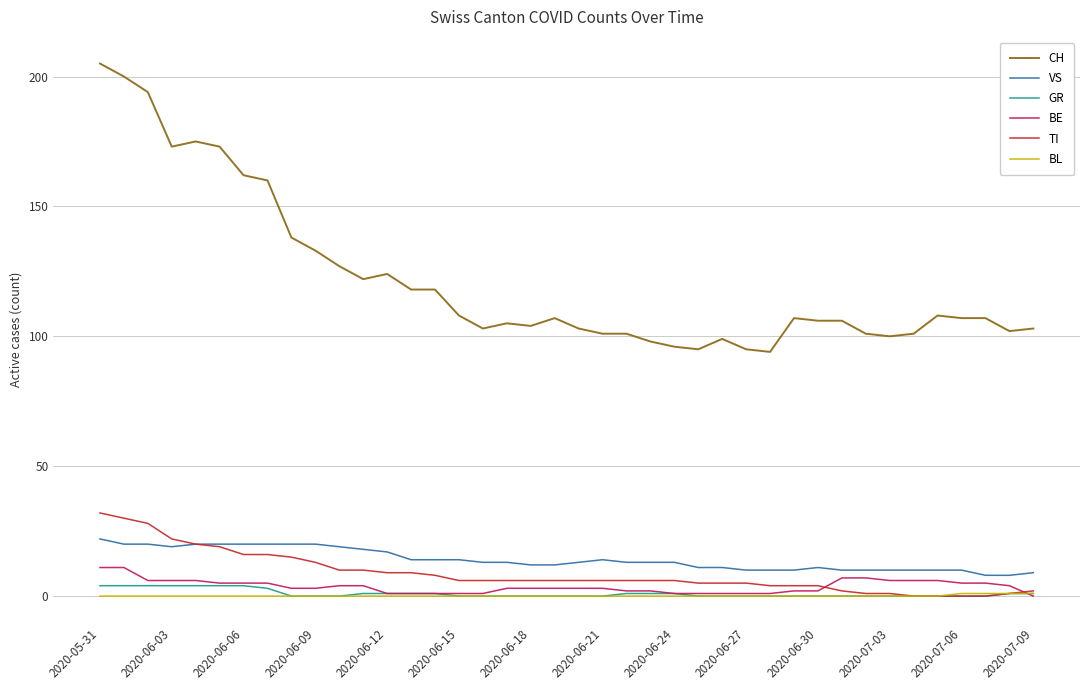

What are all the series names shown in the legend?

CH, VS, GR, BE, TI, BL